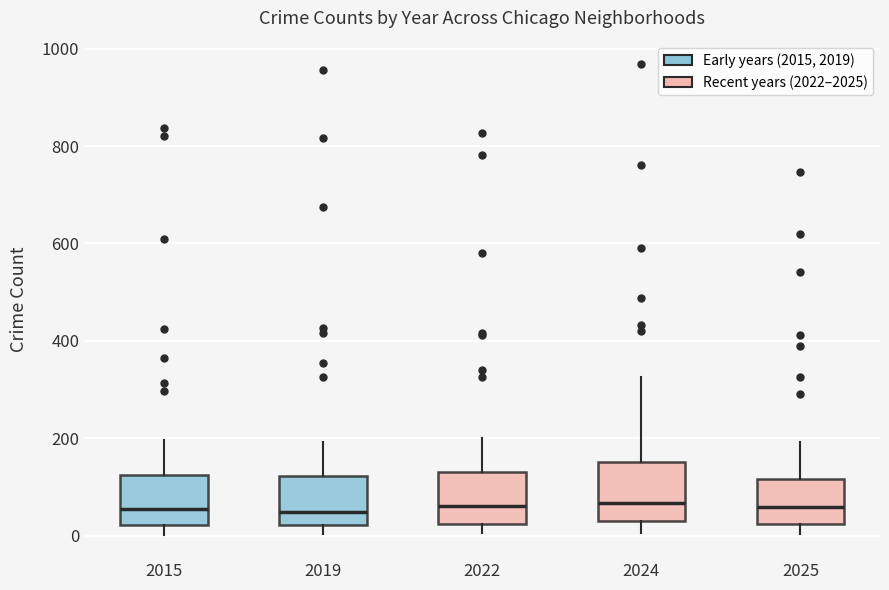

Where is the lower edge of the box at x = 2015 on the y-axis? The values are not printed on the chart, so give them approximately, as read against the axis.

20